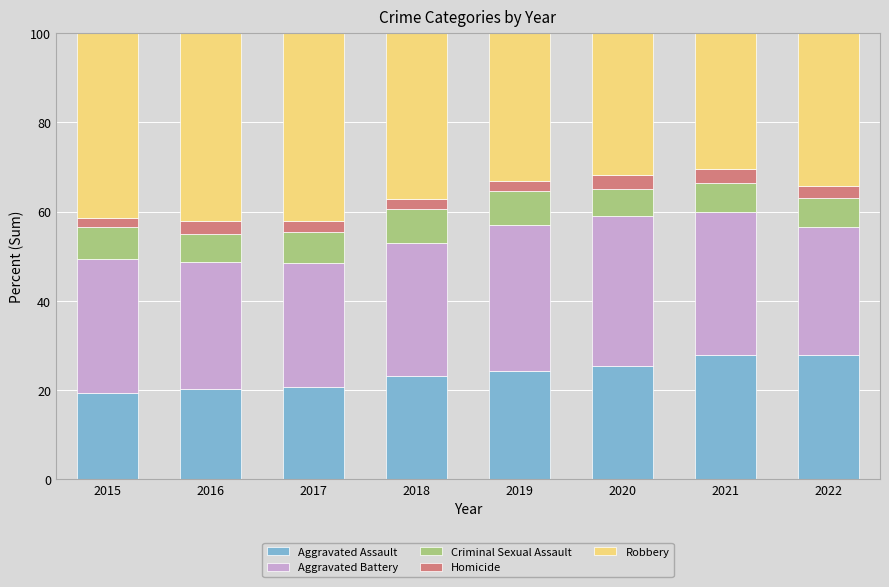

How many distinct data groups are displayed?

5